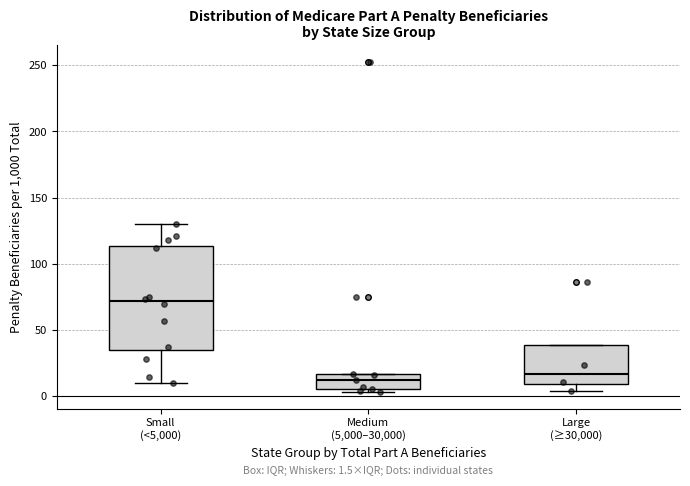

Which box is the tallest, from its lower edge to its upper edge?

Small (<5,000)